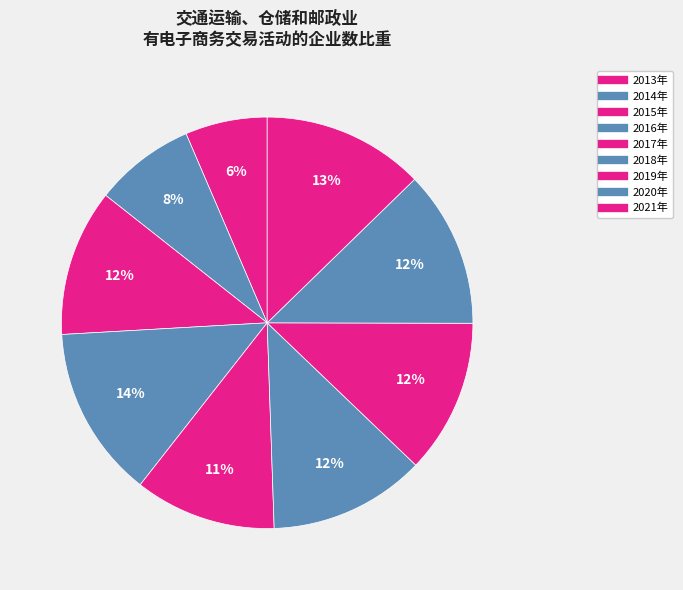

True or false: 2017年 accounts for 22% of the total.

False